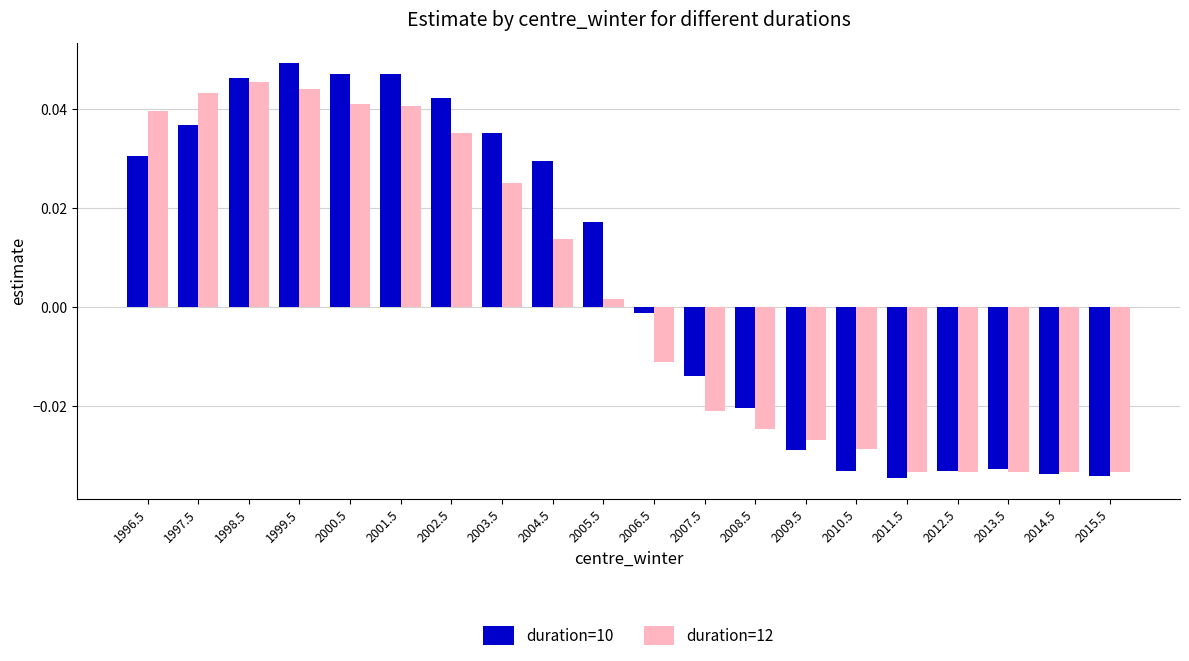

At how many categories does at least one series exceed 0?

10